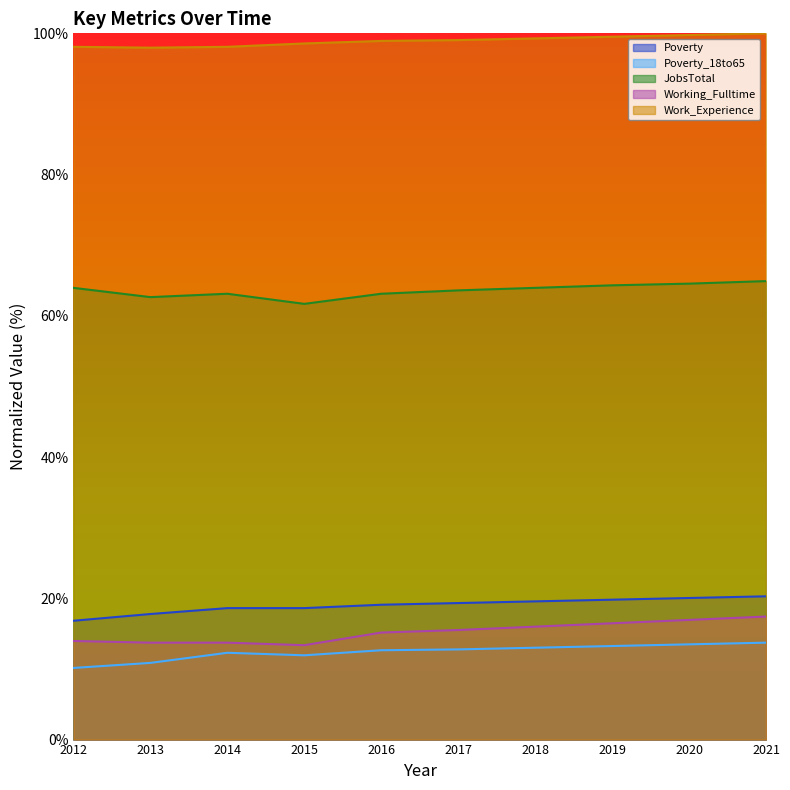

True or false: Poverty and Poverty_18to65 cross at least once.

False